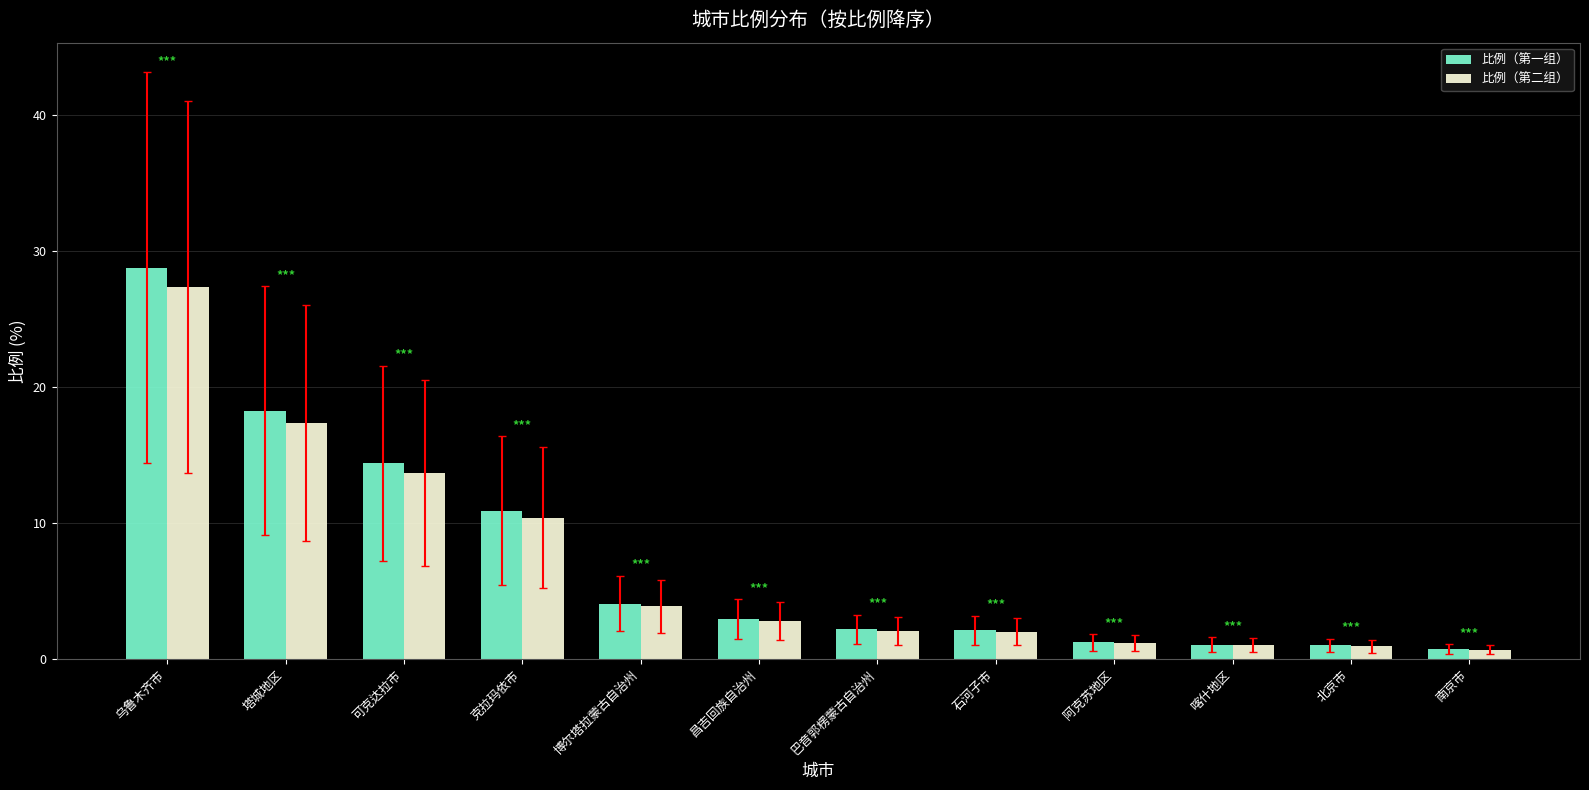

What is the value of the 比例（第二组） bar at the 12th from the left?

0.7